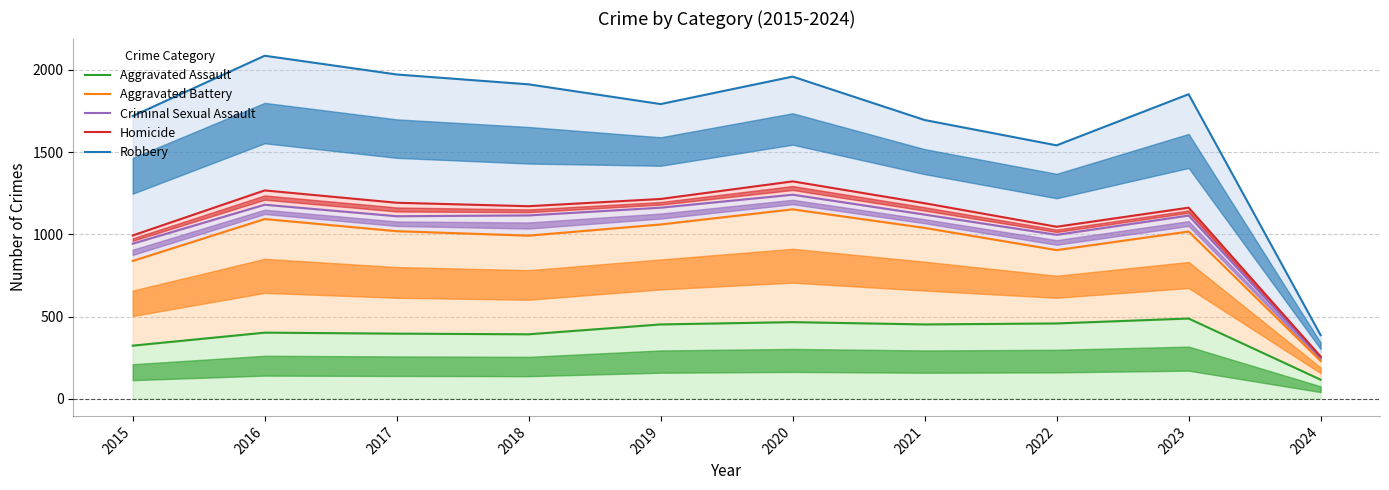

At which label does Aggravated Battery reach its peak?

2020